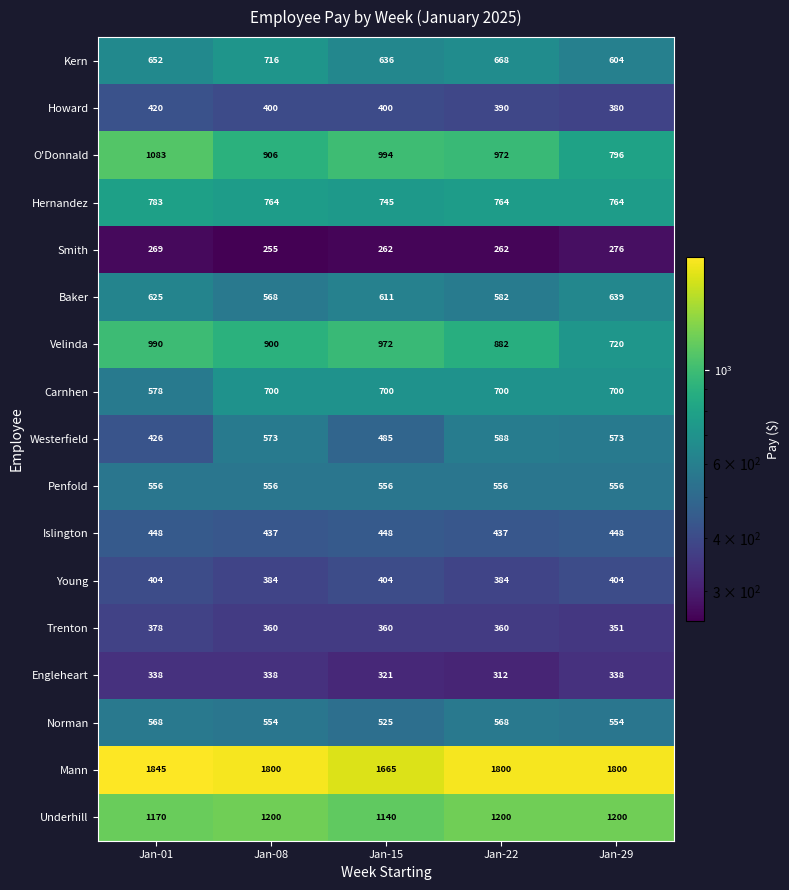

Count the number of categories in the chart.

5